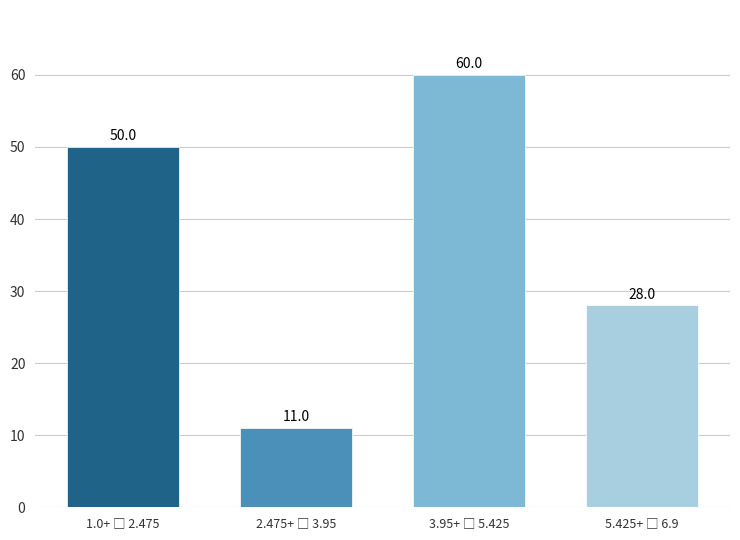

Reading right to left, what are all the values shown in this chart?

28	60	11	50